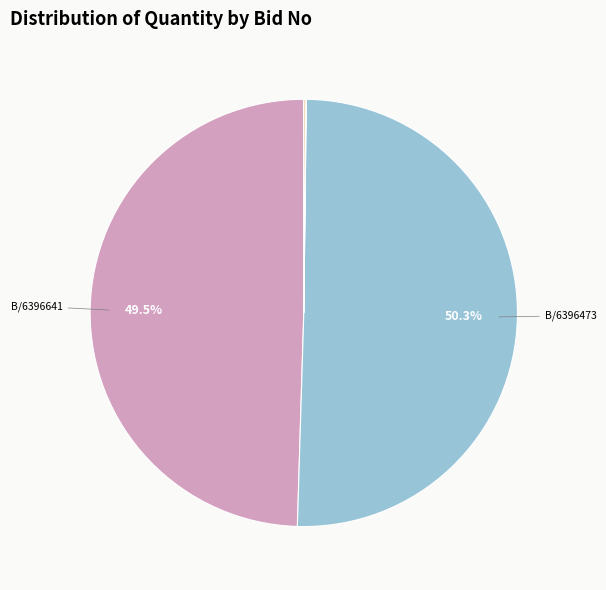

How many slices are in this pie chart?

10